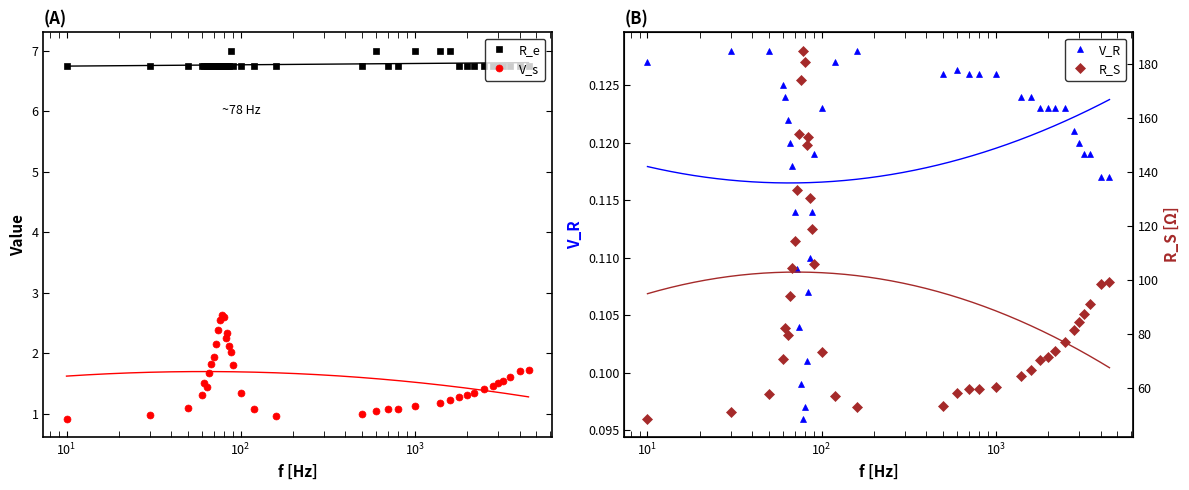

Does the chart have visible grid lines?

No